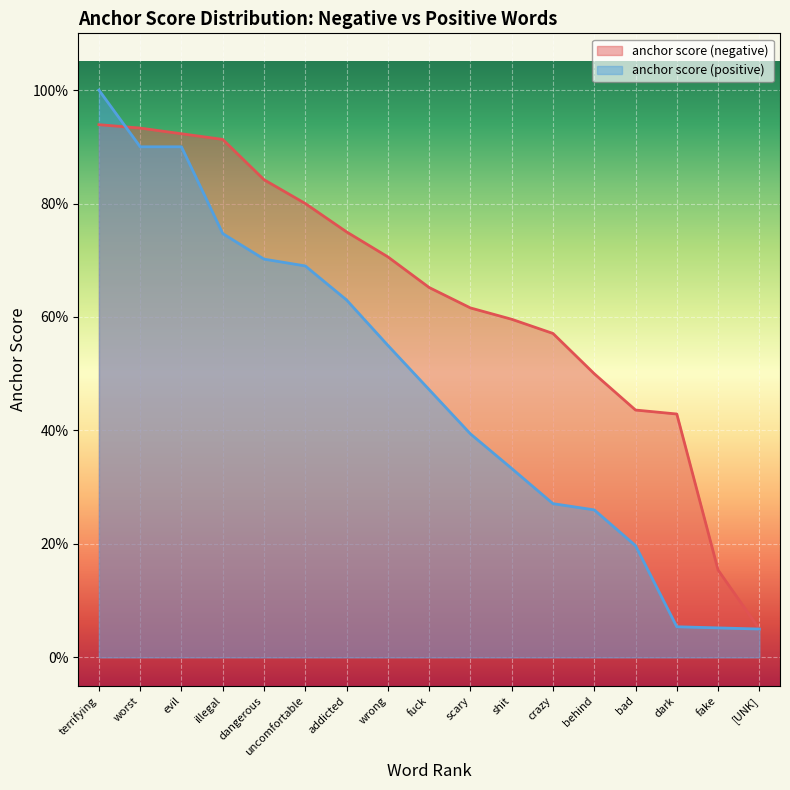

What are all the series names shown in the legend?

anchor score (negative), anchor score (positive)